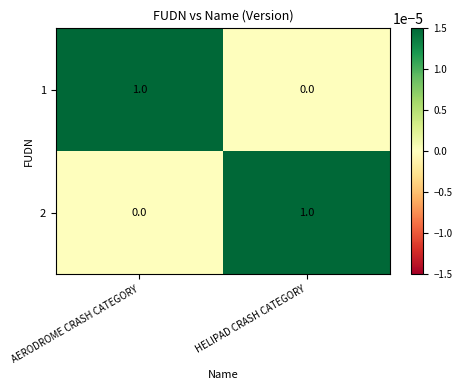

Where is 2 nearest to the value 0?

AERODROME CRASH CATEGORY